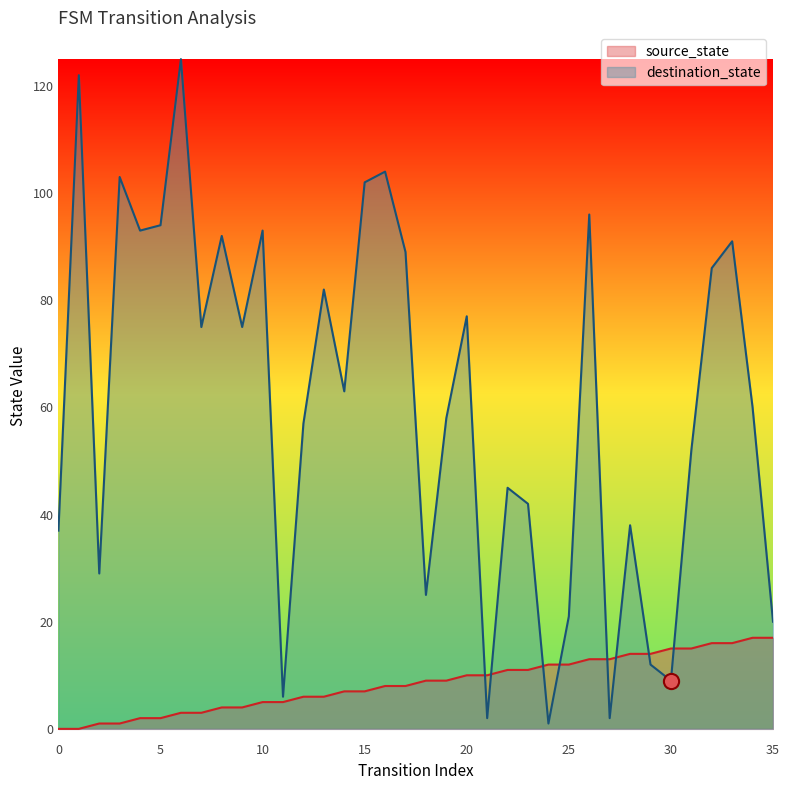

At which category is the sum across all series the highest?

6